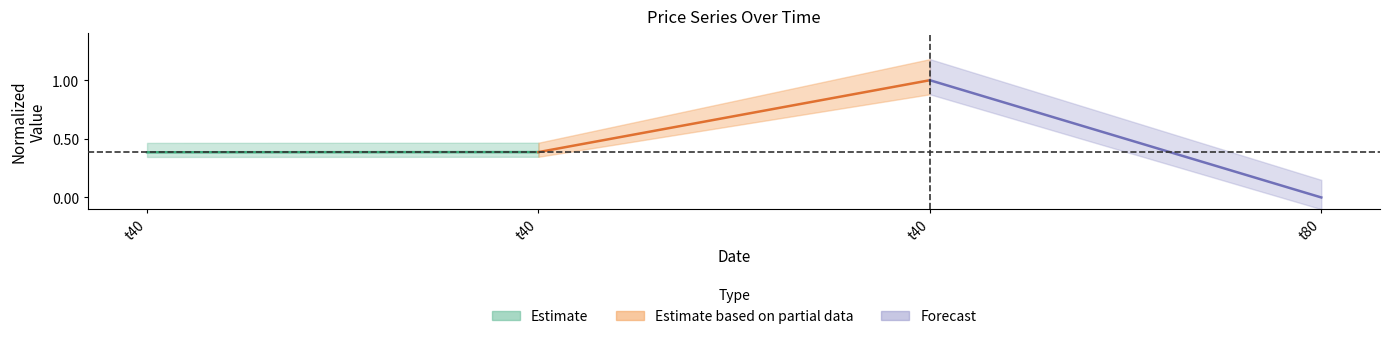

Reading left to right, extract all data points from this chart.

Estimate: 0.4	0.4
Estimate based on partial data: 0.4	1.0
Forecast: 1.0	0.0